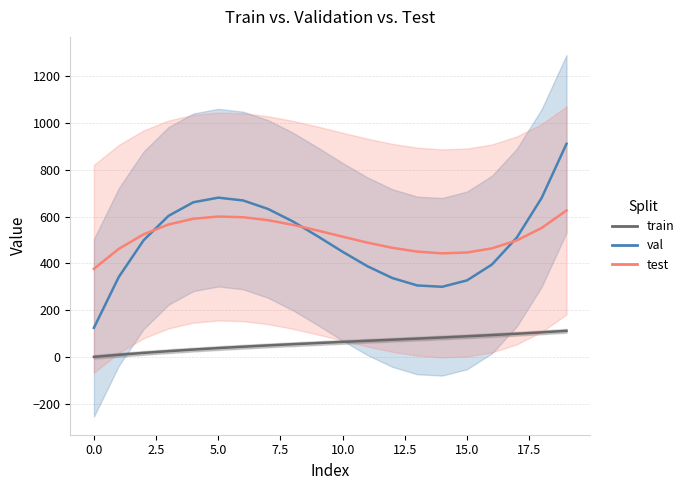

Which series has the largest total across all categories?

test_line